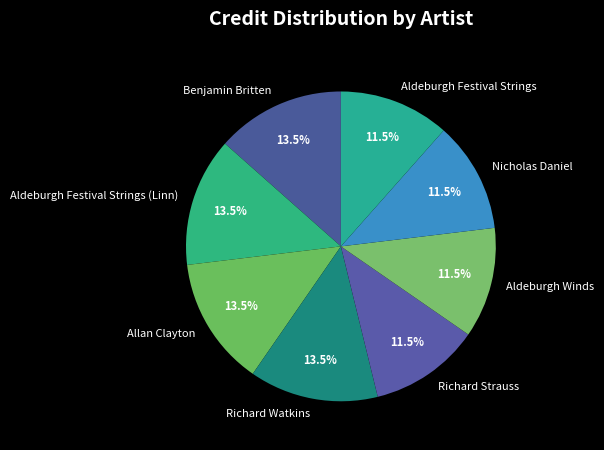

Between Richard Watkins and Nicholas Daniel, which is larger?

Richard Watkins